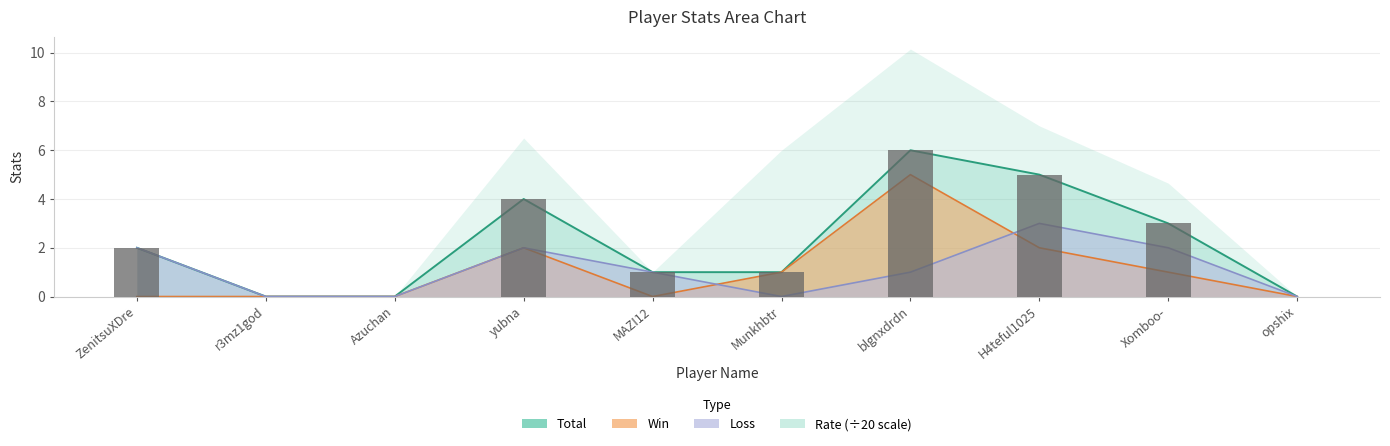

How many data points in Total are above 2?

4